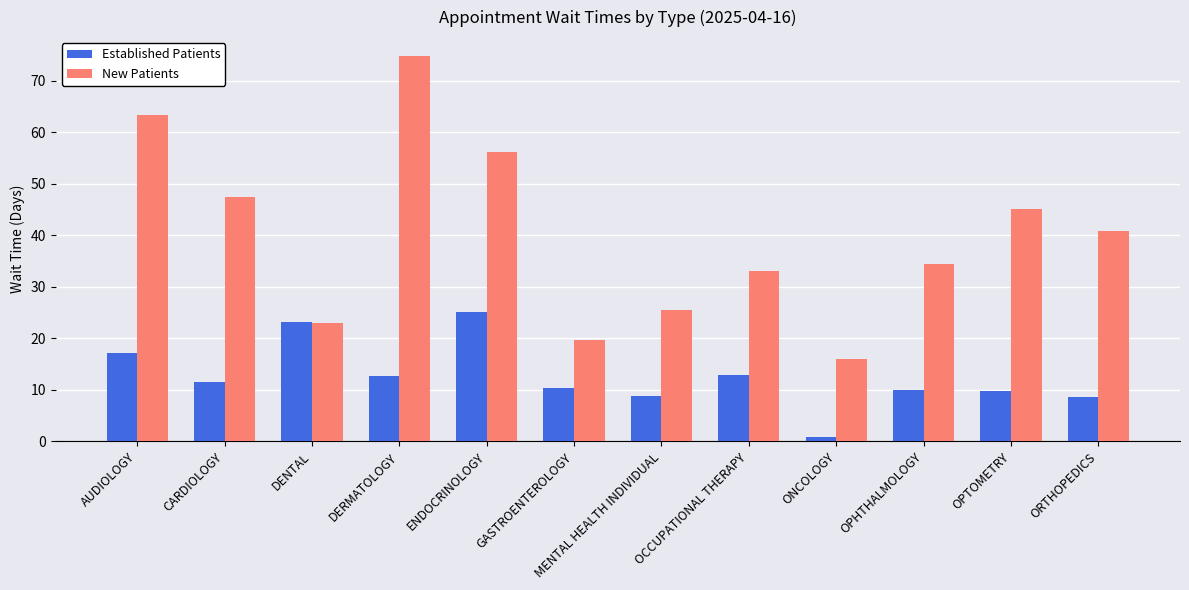

What is the spread (max minus min) of values at MENTAL HEALTH INDIVIDUAL?

16.7